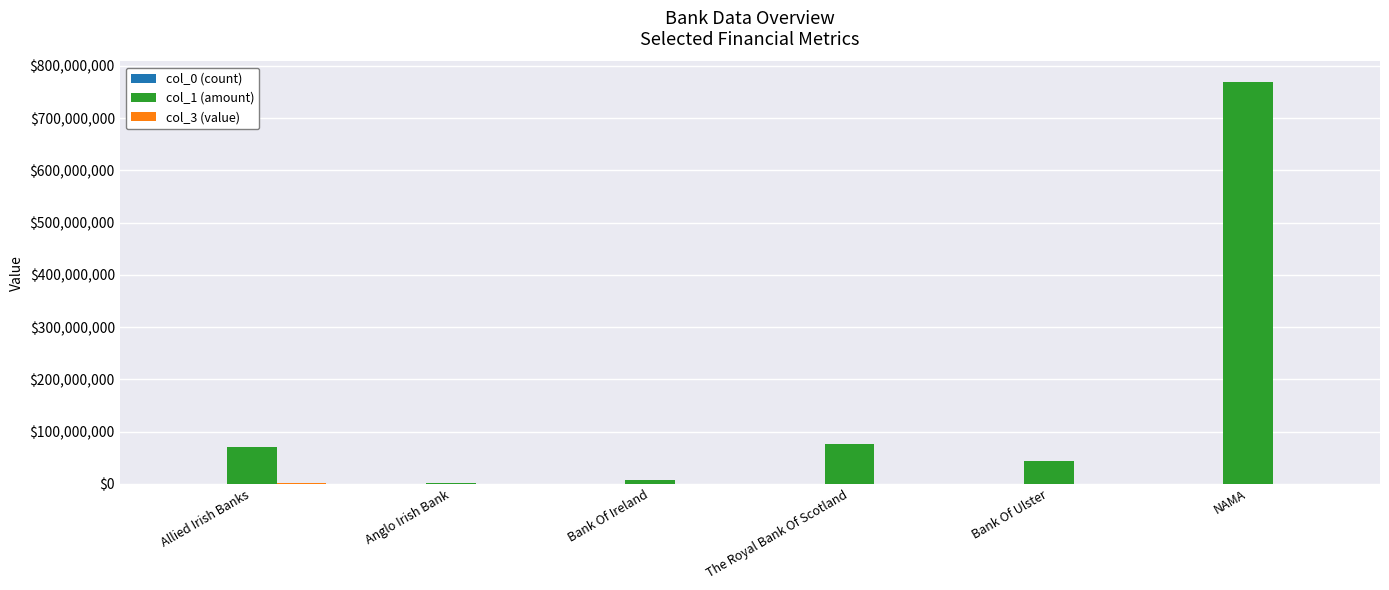

Which series has the largest total across all categories?

col_1 (amount)